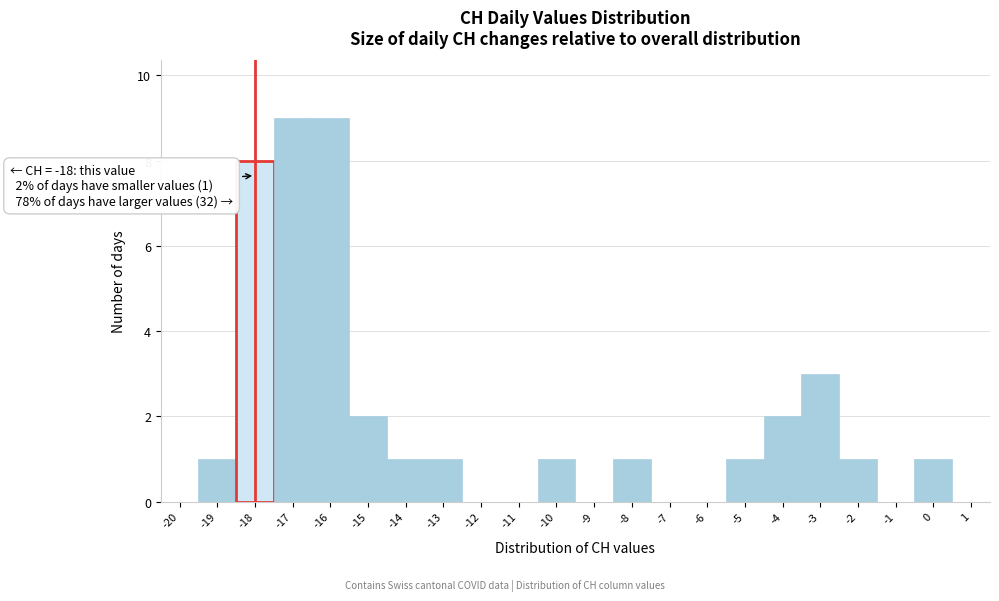

Reading left to right, transcribe all the data shown in this chart.

-20=0	-19=1	-18=8	-17=9	-16=9	-15=2	-14=1	-13=1	-12=0	-11=0	-10=1	-9=0	-8=1	-7=0	-6=0	-5=1	-4=2	-3=3	-2=1	-1=0	0=1	1=0